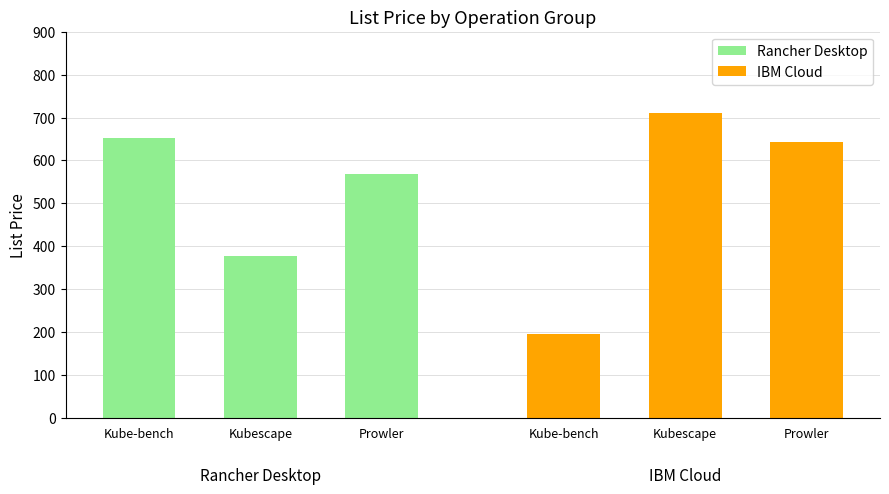

At which label does Rancher Desktop first exceed 569?

Kube-bench